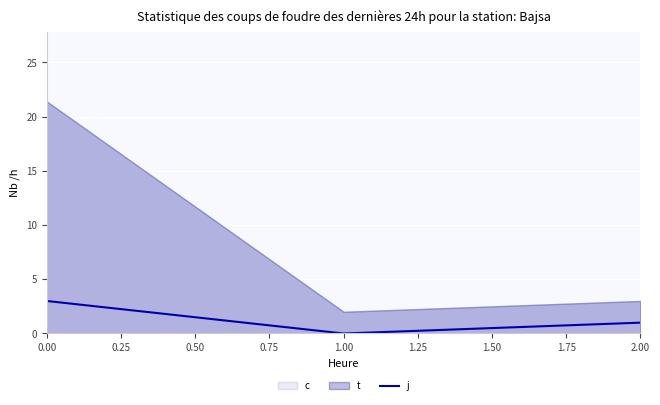

What is the difference between the values at 0.50 and 0.00?

2